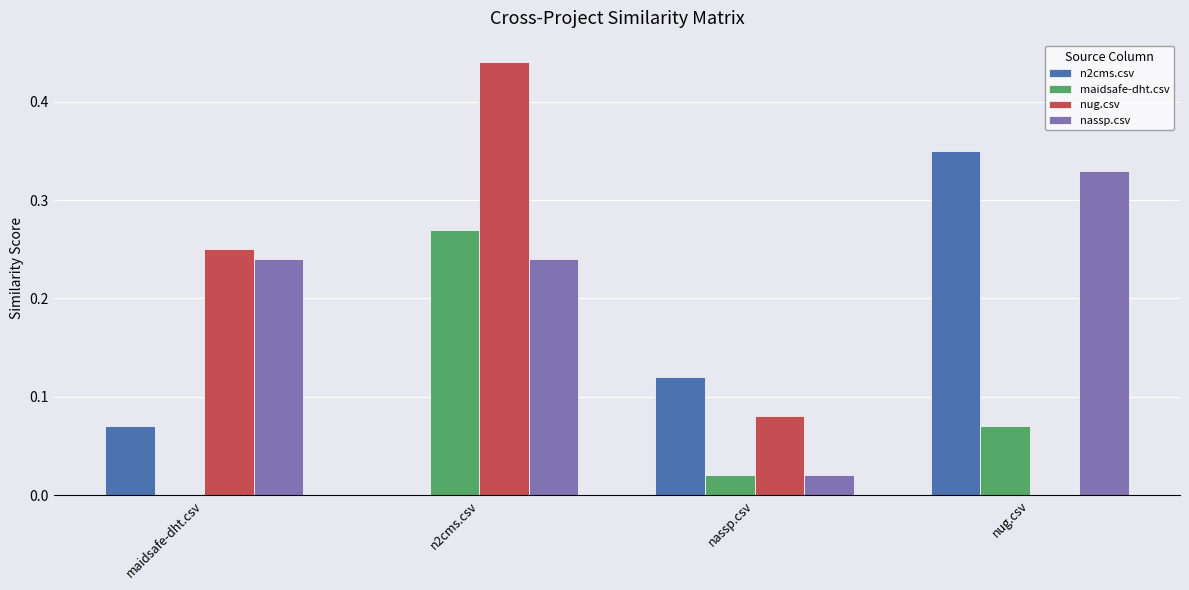

Is it true that n2cms.csv equals 0.0 at n2cms.csv?

True